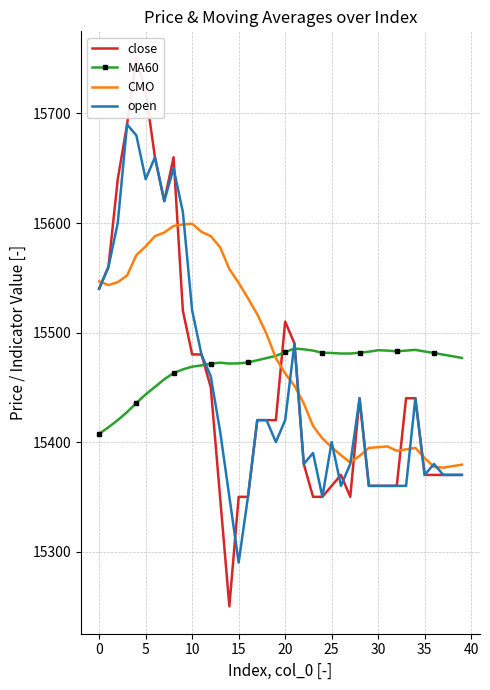

True or false: close and open intersect in this chart.

True